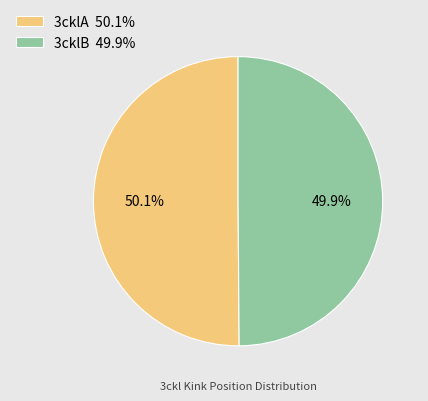

Is there any slice that represents more than half of the pie?

Yes